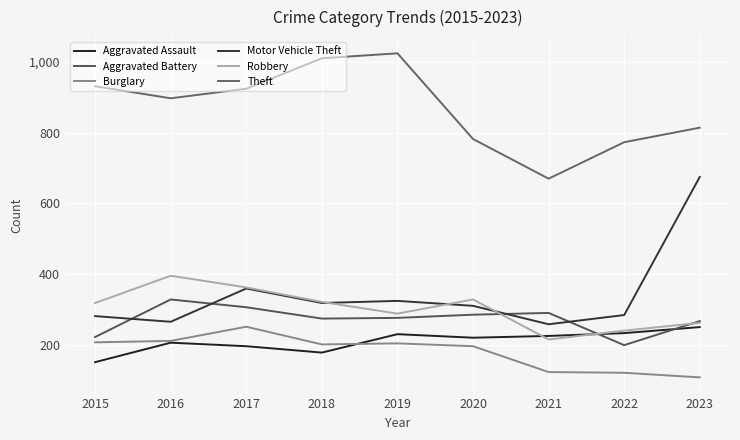

After their last crossing, which series has the higher values: Aggravated Assault or Robbery?

Robbery